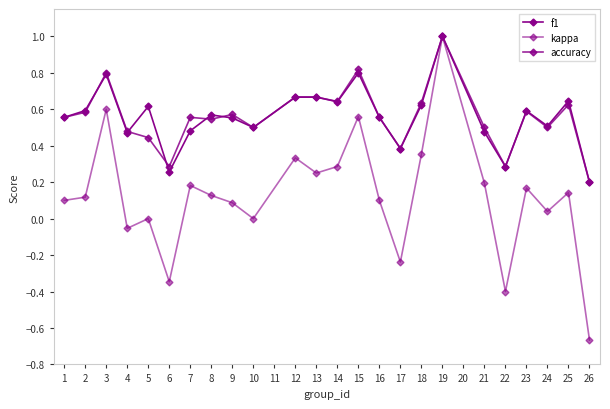

Does the chart display data point markers on the line(s)?

Yes